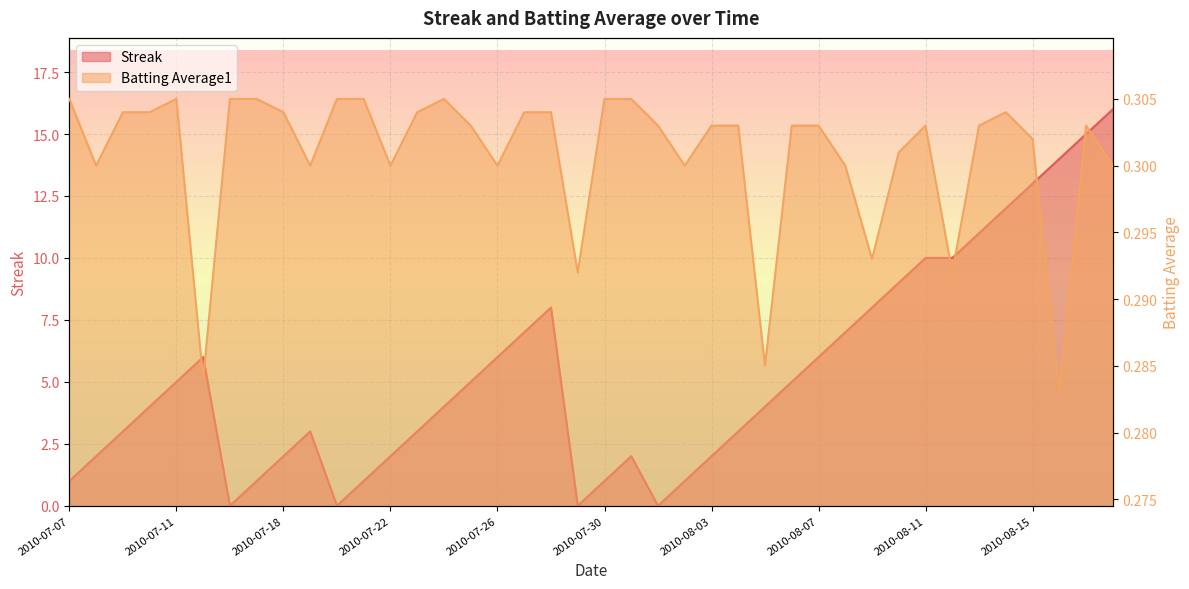

The Batting Average1 series shows 0.3 at 2010-08-12. True or false?

True